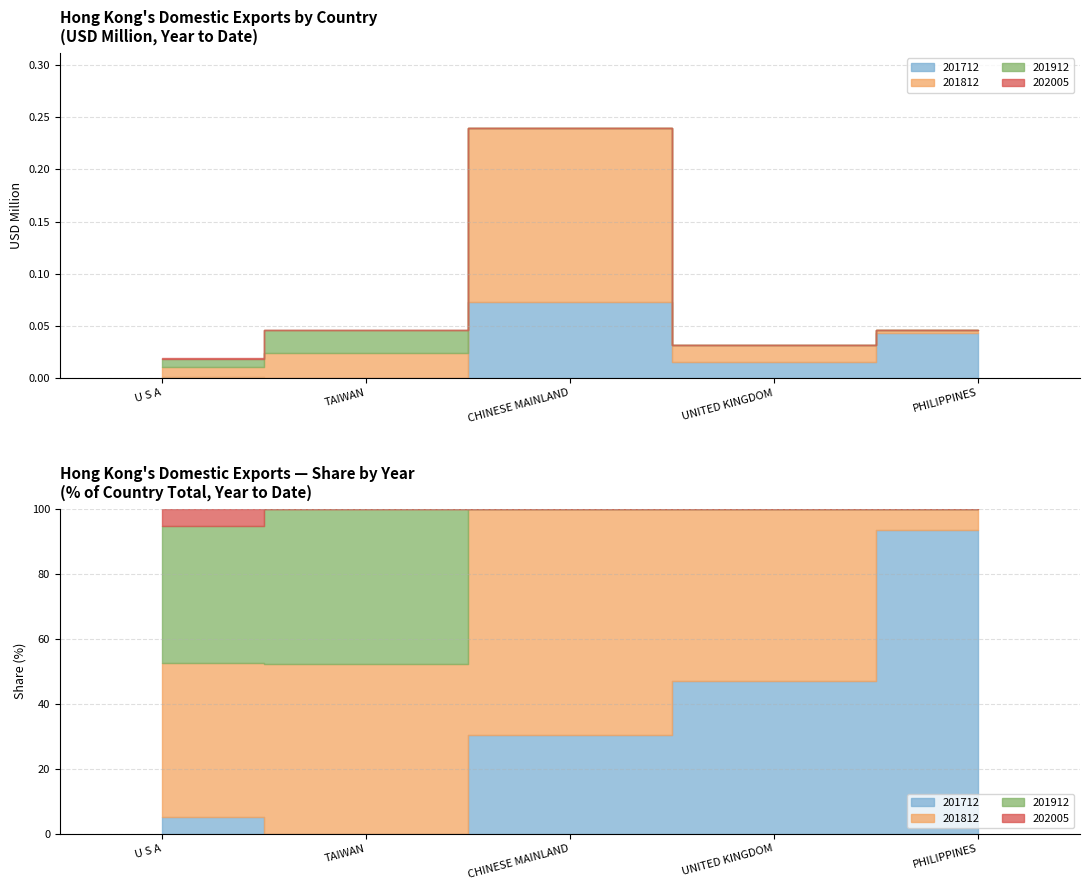

What is the label of the 4th point from the left?

UNITED KINGDOM